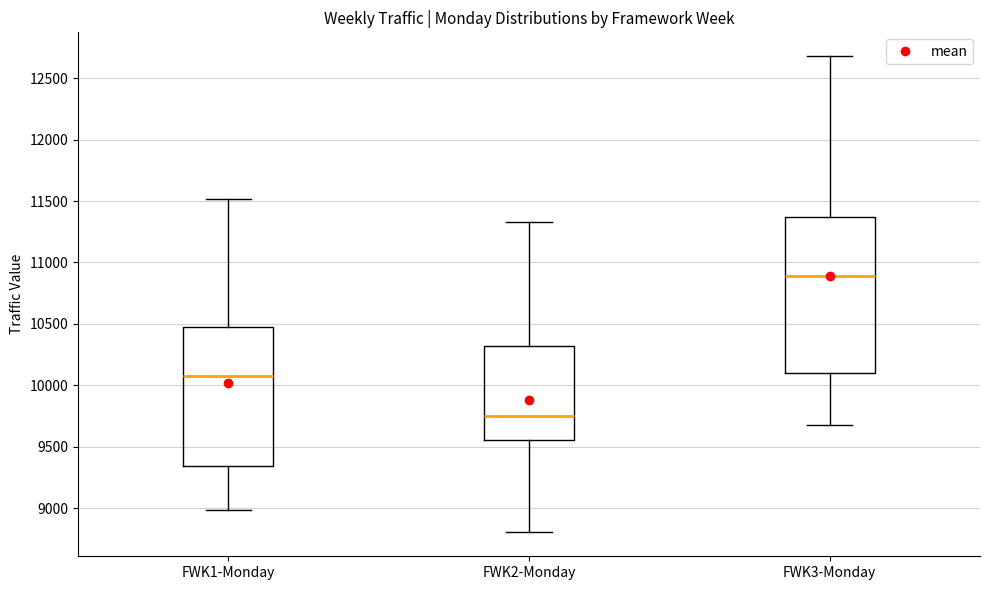

Which box's median line is the lowest?

FWK2-Monday